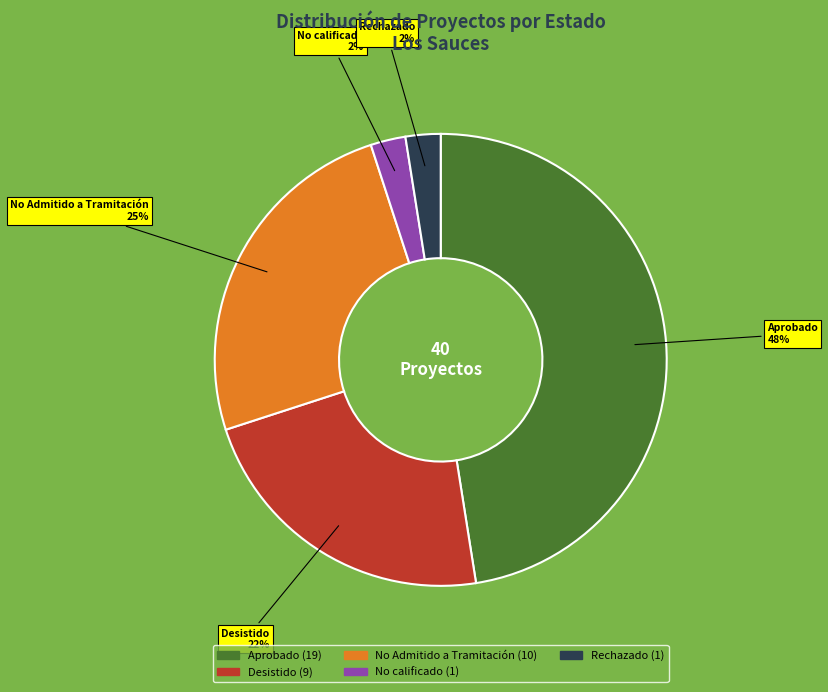

To the nearest percent, what is the average slice percentage?

20%